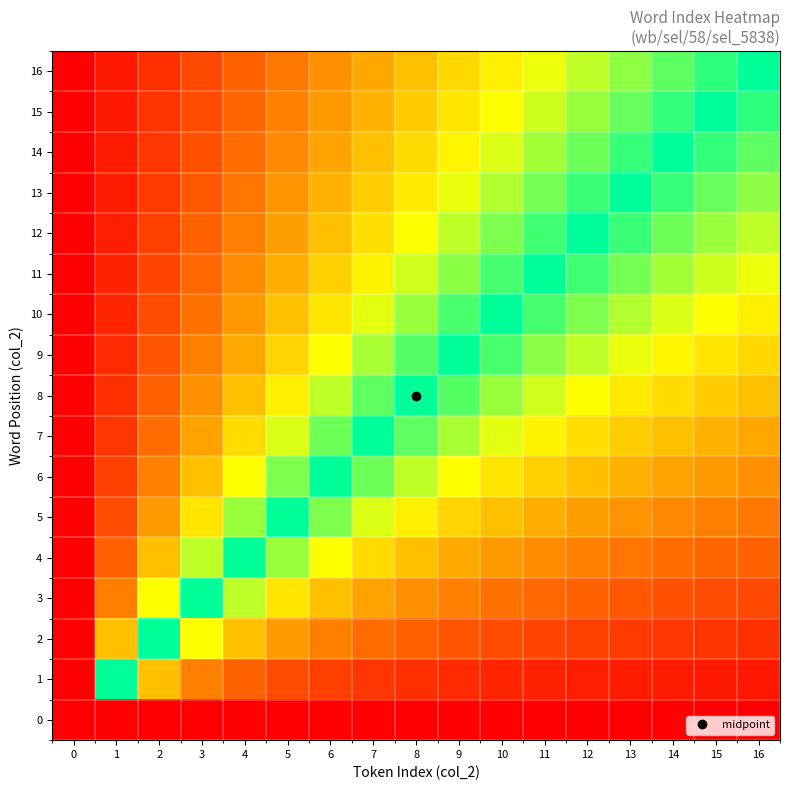

Reading right to left, extract all data points from this chart.

0: 16=0.0	15=0.0	14=0.0	13=0.0	12=0.0	11=0.0	10=0.0	9=0.0	8=0.0	7=0.0	6=0.0	5=0.0	4=0.0	3=0.0	2=0.0	1=0.0	0=0.0
1: 16=0.1	15=0.1	14=0.1	13=0.1	12=0.1	11=0.1	10=0.1	9=0.1	8=0.1	7=0.1	6=0.2	5=0.2	4=0.2	3=0.3	2=0.5	1=1.0	0=0.0
2: 16=0.1	15=0.1	14=0.1	13=0.2	12=0.2	11=0.2	10=0.2	9=0.2	8=0.2	7=0.3	6=0.3	5=0.4	4=0.5	3=0.7	2=1.0	1=0.5	0=0.0
3: 16=0.2	15=0.2	14=0.2	13=0.2	12=0.2	11=0.3	10=0.3	9=0.3	8=0.4	7=0.4	6=0.5	5=0.6	4=0.8	3=1.0	2=0.7	1=0.3	0=0.0
4: 16=0.2	15=0.3	14=0.3	13=0.3	12=0.3	11=0.4	10=0.4	9=0.4	8=0.5	7=0.6	6=0.7	5=0.8	4=1.0	3=0.8	2=0.5	1=0.2	0=0.0
5: 16=0.3	15=0.3	14=0.4	13=0.4	12=0.4	11=0.5	10=0.5	9=0.6	8=0.6	7=0.7	6=0.8	5=1.0	4=0.8	3=0.6	2=0.4	1=0.2	0=0.0
6: 16=0.4	15=0.4	14=0.4	13=0.5	12=0.5	11=0.5	10=0.6	9=0.7	8=0.8	7=0.9	6=1.0	5=0.8	4=0.7	3=0.5	2=0.3	1=0.2	0=0.0
7: 16=0.4	15=0.5	14=0.5	13=0.5	12=0.6	11=0.6	10=0.7	9=0.8	8=0.9	7=1.0	6=0.9	5=0.7	4=0.6	3=0.4	2=0.3	1=0.1	0=0.0
8: 16=0.5	15=0.5	14=0.6	13=0.6	12=0.7	11=0.7	10=0.8	9=0.9	8=1.0	7=0.9	6=0.8	5=0.6	4=0.5	3=0.4	2=0.2	1=0.1	0=0.0
9: 16=0.6	15=0.6	14=0.6	13=0.7	12=0.8	11=0.8	10=0.9	9=1.0	8=0.9	7=0.8	6=0.7	5=0.6	4=0.4	3=0.3	2=0.2	1=0.1	0=0.0
10: 16=0.6	15=0.7	14=0.7	13=0.8	12=0.8	11=0.9	10=1.0	9=0.9	8=0.8	7=0.7	6=0.6	5=0.5	4=0.4	3=0.3	2=0.2	1=0.1	0=0.0
11: 16=0.7	15=0.7	14=0.8	13=0.8	12=0.9	11=1.0	10=0.9	9=0.8	8=0.7	7=0.6	6=0.5	5=0.5	4=0.4	3=0.3	2=0.2	1=0.1	0=0.0
12: 16=0.8	15=0.8	14=0.9	13=0.9	12=1.0	11=0.9	10=0.8	9=0.8	8=0.7	7=0.6	6=0.5	5=0.4	4=0.3	3=0.2	2=0.2	1=0.1	0=0.0
13: 16=0.8	15=0.9	14=0.9	13=1.0	12=0.9	11=0.8	10=0.8	9=0.7	8=0.6	7=0.5	6=0.5	5=0.4	4=0.3	3=0.2	2=0.2	1=0.1	0=0.0
14: 16=0.9	15=0.9	14=1.0	13=0.9	12=0.9	11=0.8	10=0.7	9=0.6	8=0.6	7=0.5	6=0.4	5=0.4	4=0.3	3=0.2	2=0.1	1=0.1	0=0.0
15: 16=0.9	15=1.0	14=0.9	13=0.9	12=0.8	11=0.7	10=0.7	9=0.6	8=0.5	7=0.5	6=0.4	5=0.3	4=0.3	3=0.2	2=0.1	1=0.1	0=0.0
16: 16=1.0	15=0.9	14=0.9	13=0.8	12=0.8	11=0.7	10=0.6	9=0.6	8=0.5	7=0.4	6=0.4	5=0.3	4=0.2	3=0.2	2=0.1	1=0.1	0=0.0